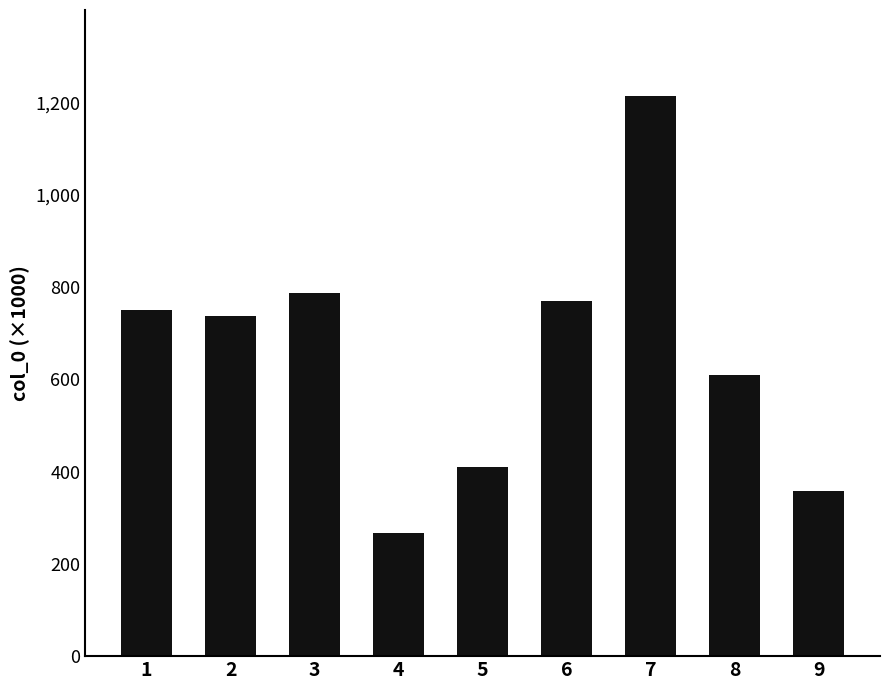

Which label corresponds to the smallest value in the chart?

4